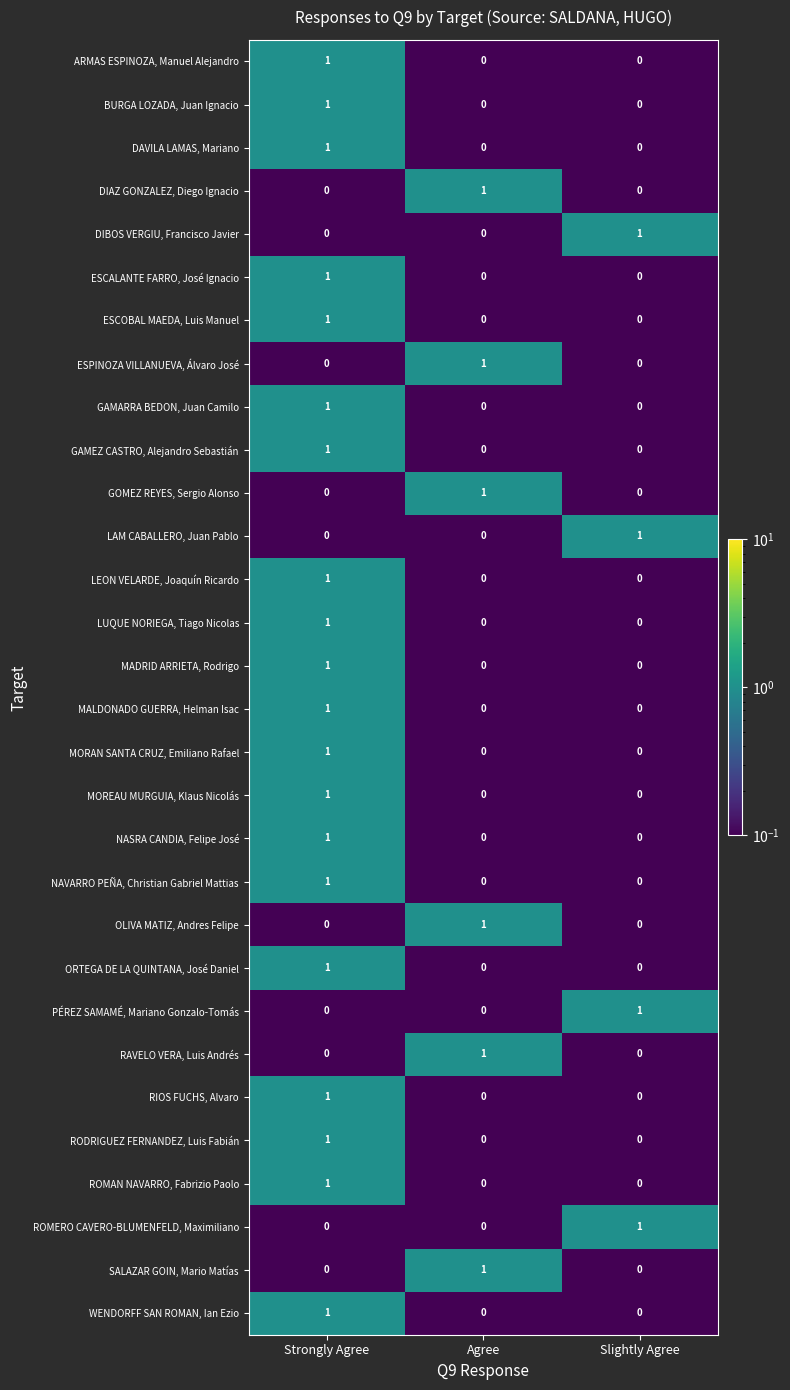

At which category is the sum across all series the highest?

Strongly Agree